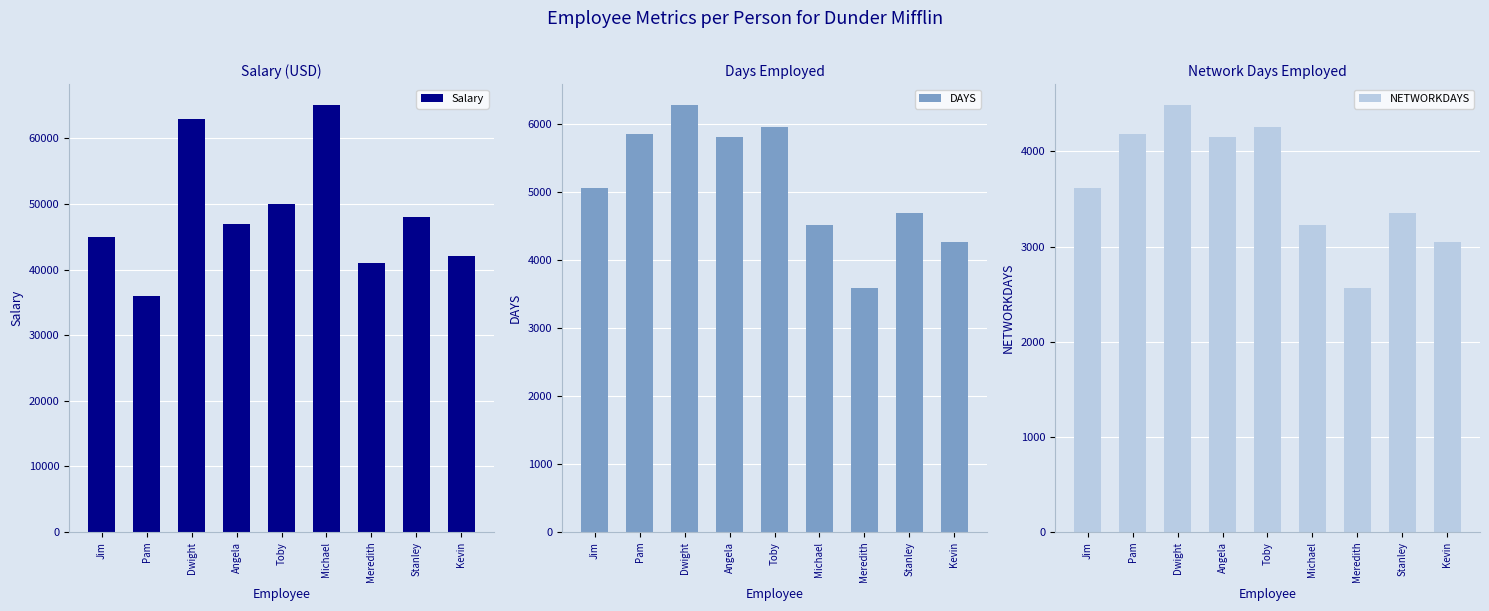

The Salary series shows 30247 at Stanley. True or false?

False